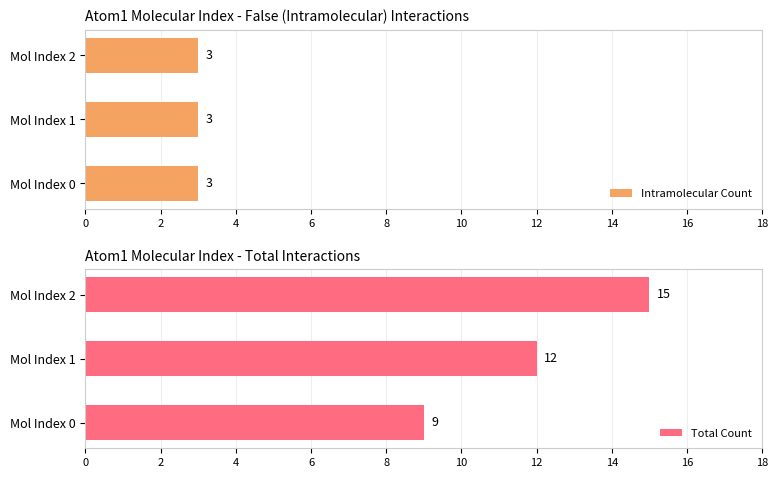

The value of Total Count at Mol Index 2 is 15. True or false?

True